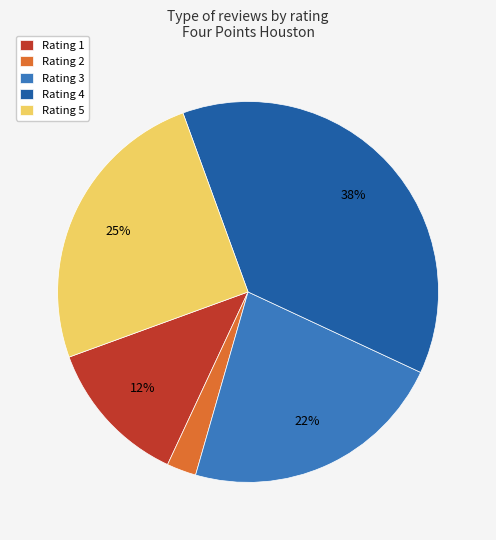

Approximately how many times larger is the value at Rating 5 compared to Rating 4?

0.7